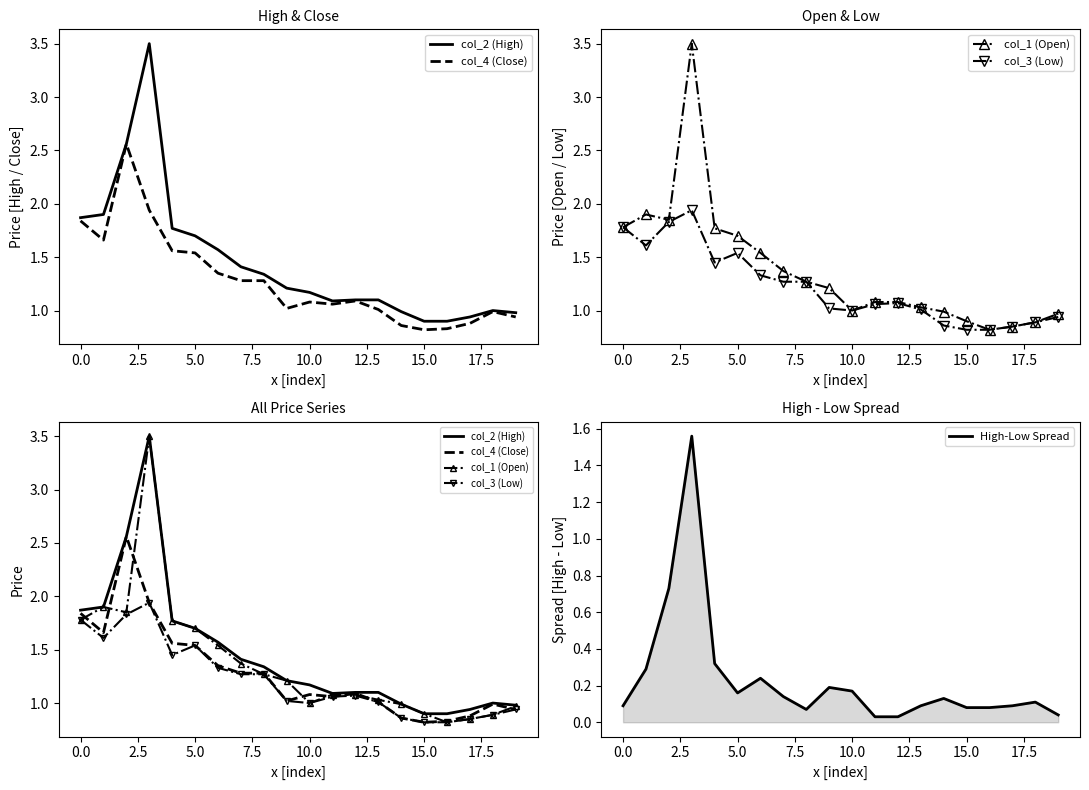

How many values in the col_1 (Open) series exceed 1?

13